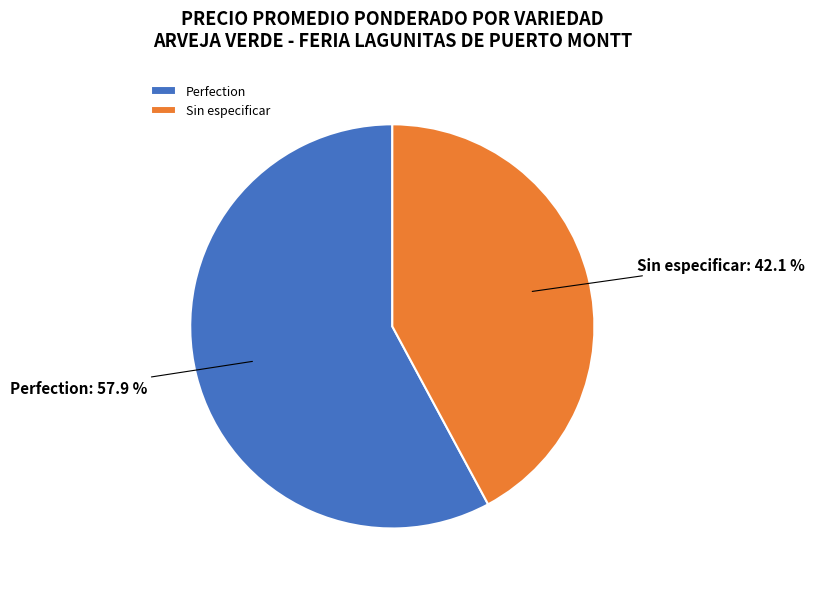

Rank the categories by value from lowest to highest.

Sin especificar, Perfection